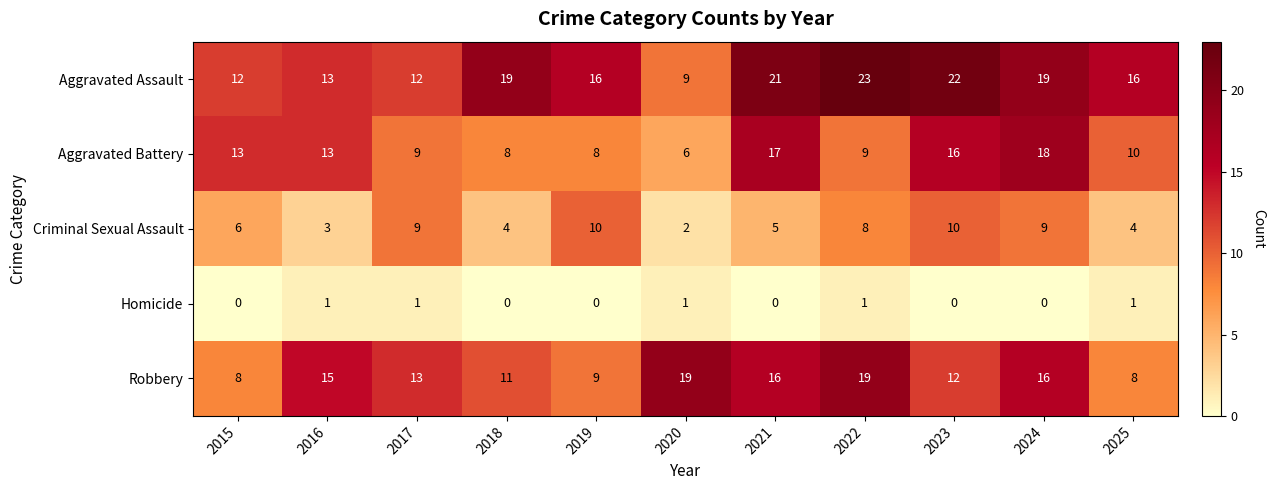

What is the difference between the maximum and minimum values in the Criminal Sexual Assault series?

8